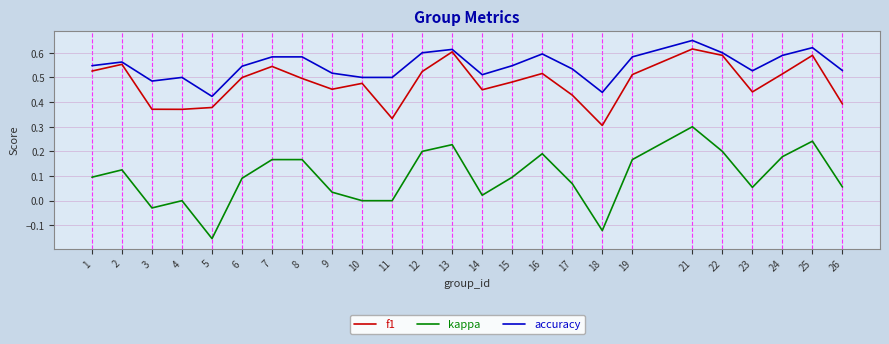

True or false: accuracy and kappa cross at least once.

False